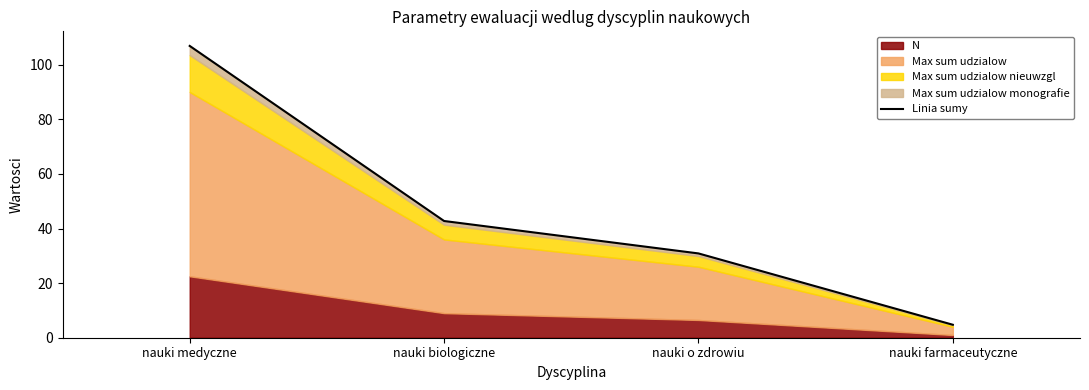

Count the number of categories in the chart.

4